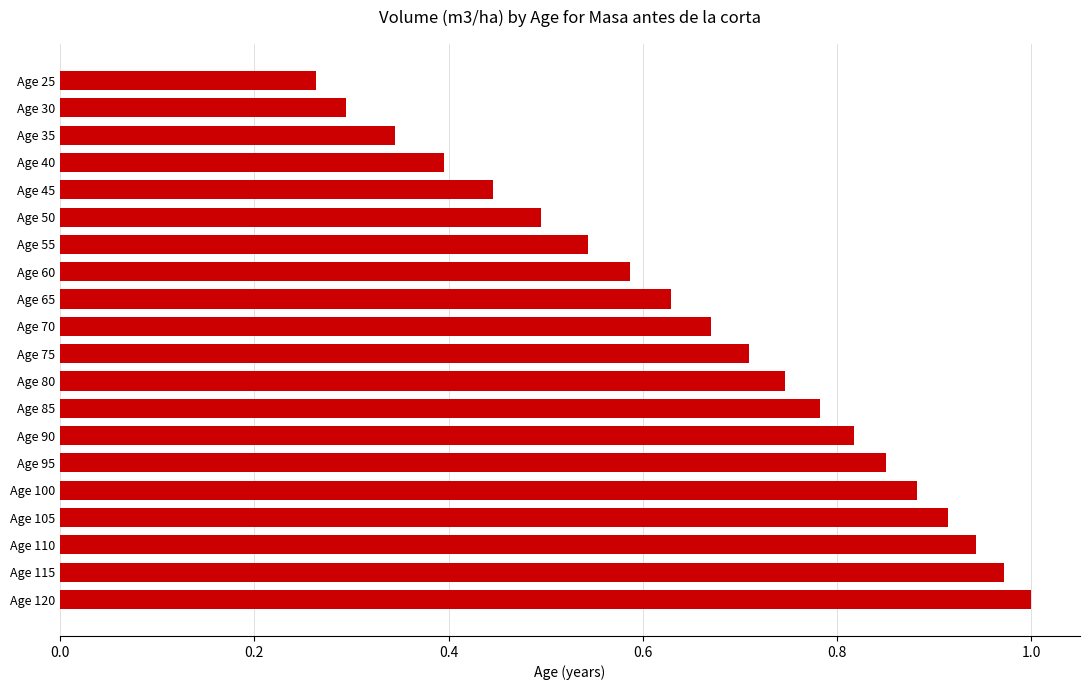

Rank the categories by value from highest to lowest.

Age 120, Age 115, Age 110, Age 105, Age 100, Age 95, Age 90, Age 85, Age 80, Age 75, Age 70, Age 65, Age 60, Age 55, Age 50, Age 45, Age 40, Age 35, Age 30, Age 25